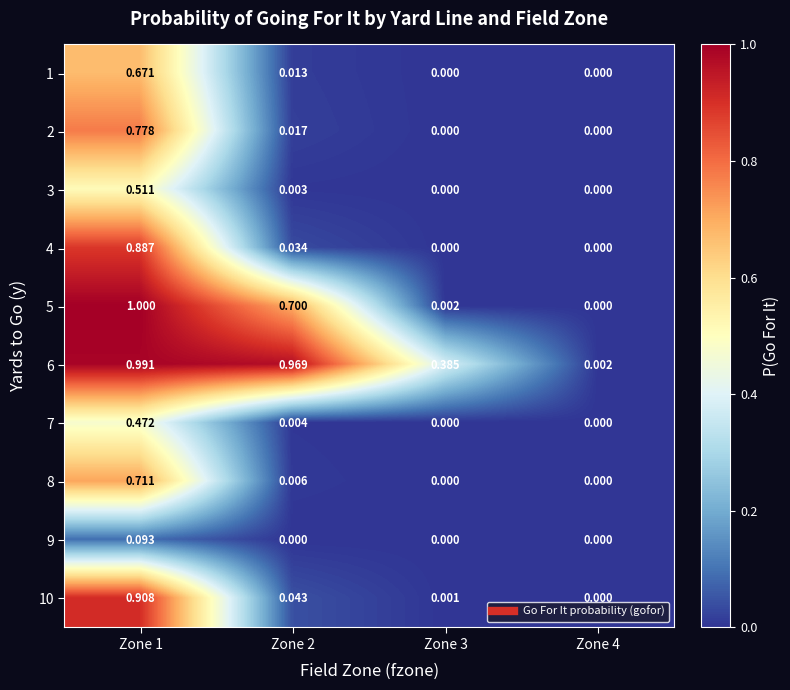

Is the value of 6 at Zone 4 greater than the value of 3 at Zone 4?

Yes